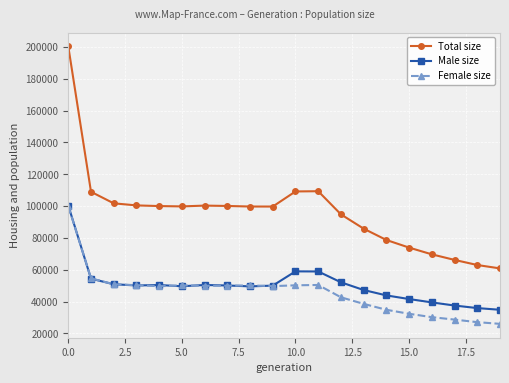

What is the average value of the Female size series?

45816